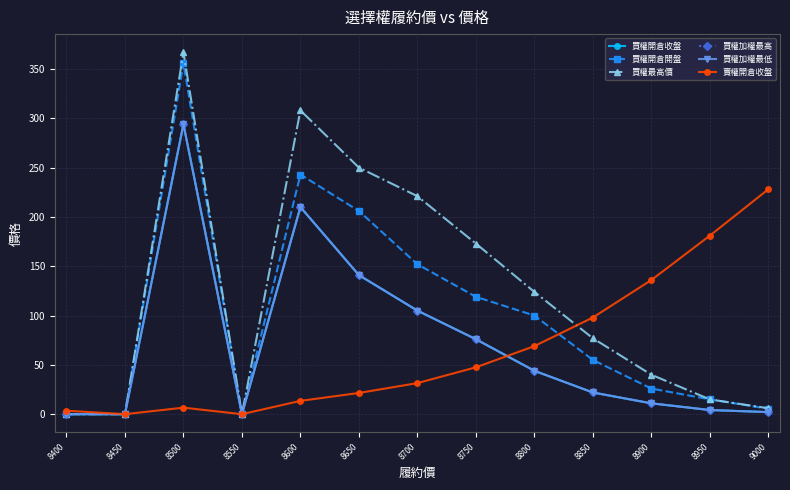

True or false: 買權開倉收盤 and 賣權開倉收盤 cross at least once.

True